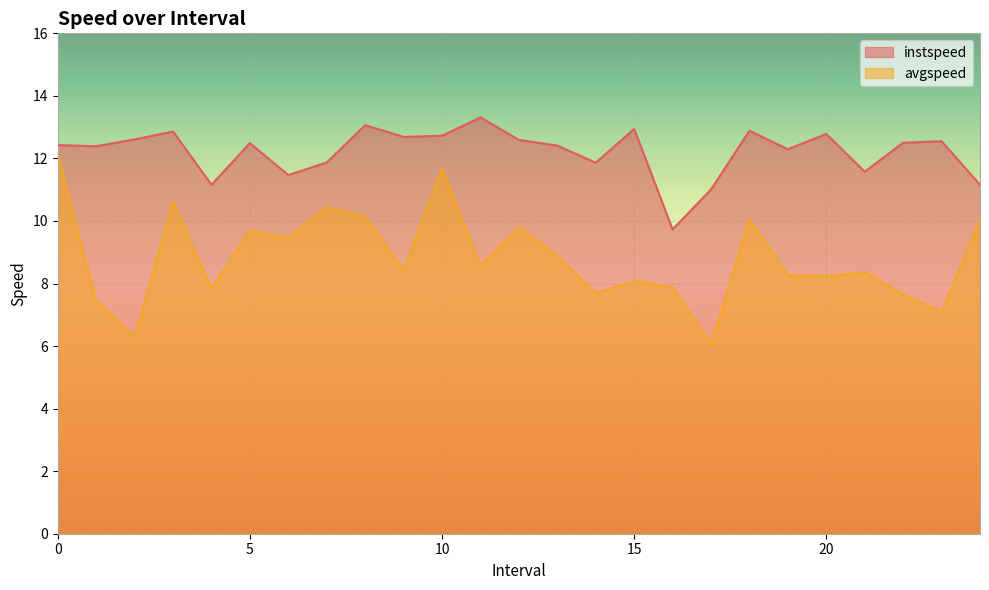

Reading left to right, what are all the values shown in this chart?

instspeed: 12.4	12.4	12.6	12.9	11.2	12.5	11.5	11.9	13.1	12.7	12.7	13.3	12.6	12.4	11.9	12.9	9.7	11.0	12.9	12.3	12.8	11.6	12.5	12.5	11.2
avgspeed: 12.1	7.4	6.3	10.6	7.8	9.7	9.5	10.4	10.1	8.4	11.7	8.6	9.8	8.9	7.7	8.1	7.9	6.0	10.1	8.3	8.2	8.4	7.7	7.1	10.0